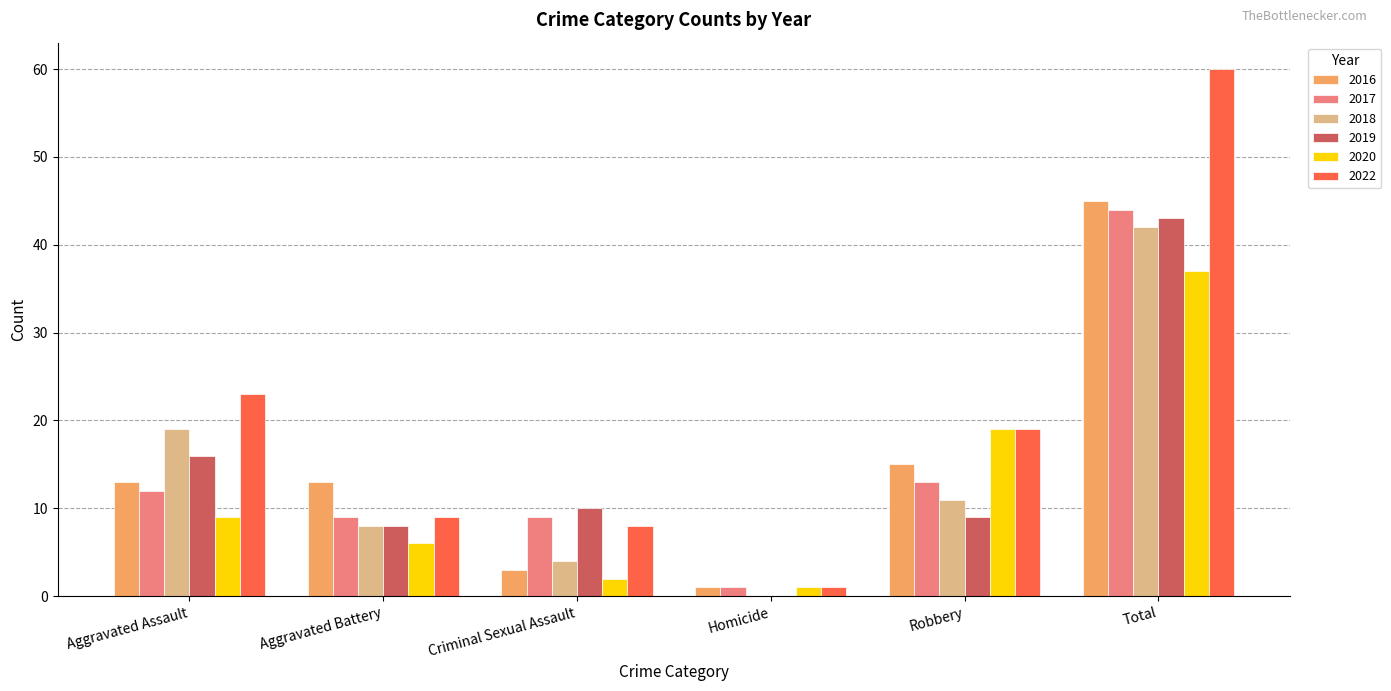

How many values in 2019 are above zero?

5